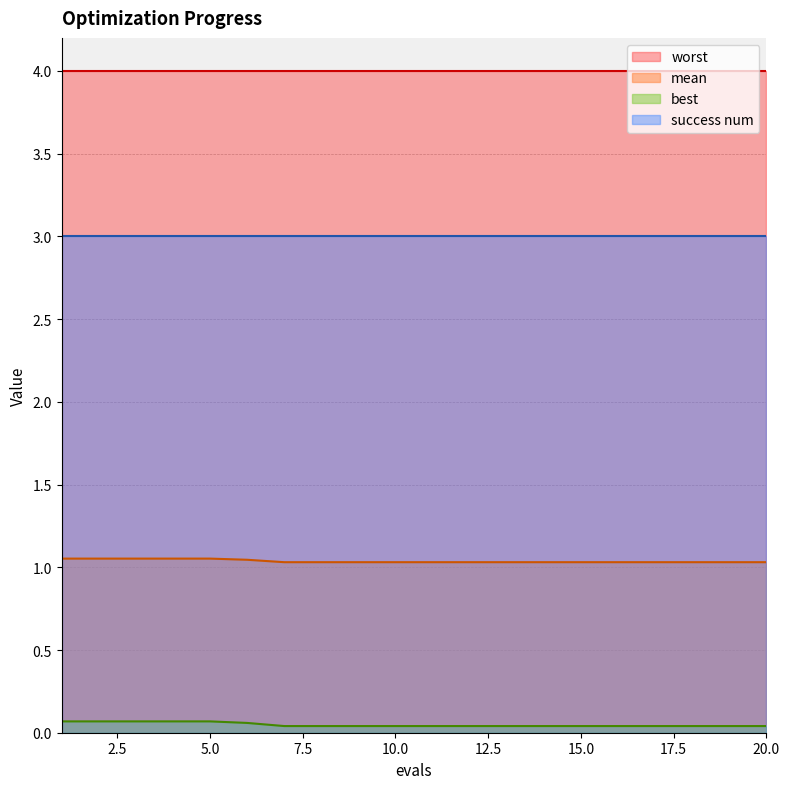

At which category is the sum across all series the highest?

1